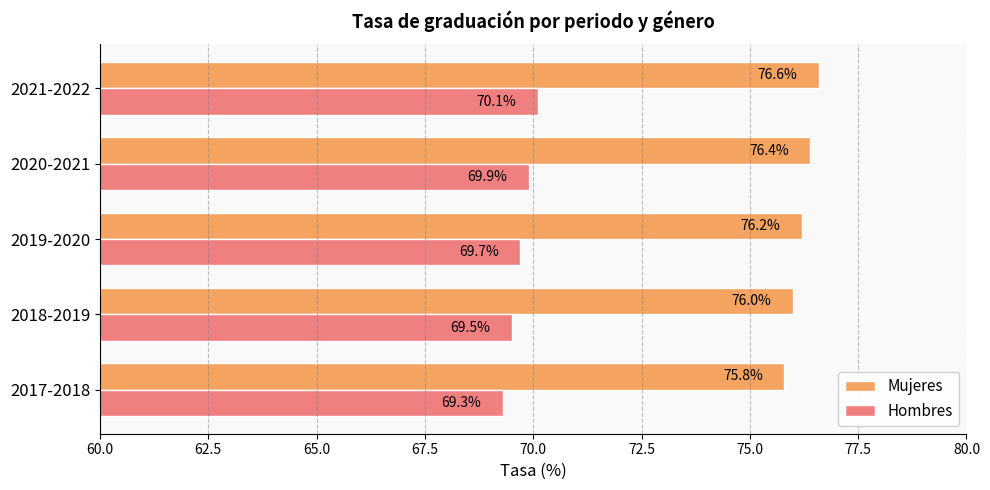

What is the spread (max minus min) of values at 2020-2021?

6.5